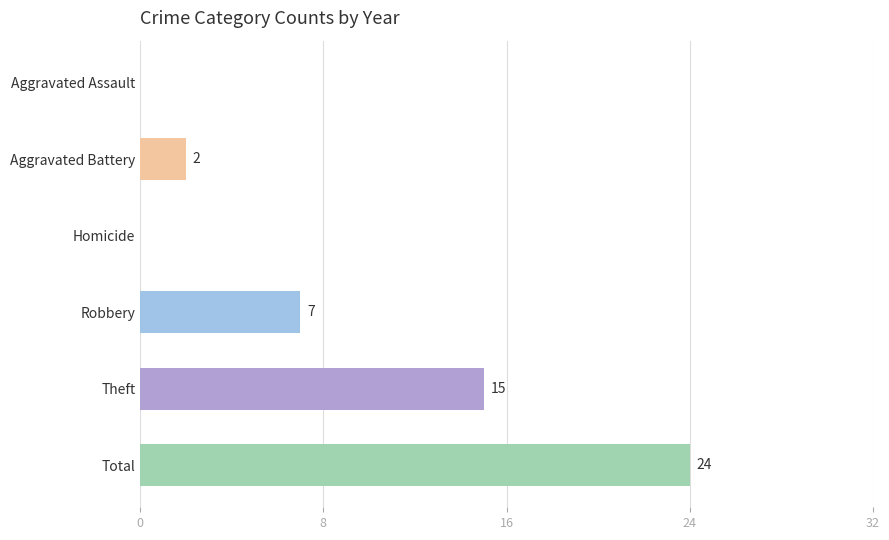

What value does the data have at Theft, to the nearest 5?

15